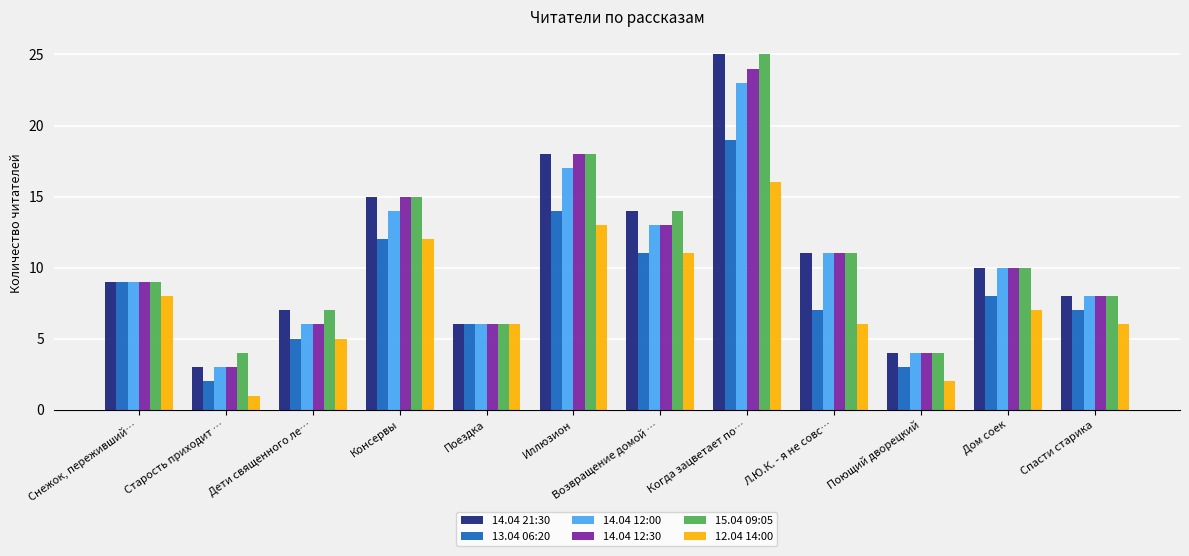

What is the difference between the highest and lowest values at Возвращение домой …?

3